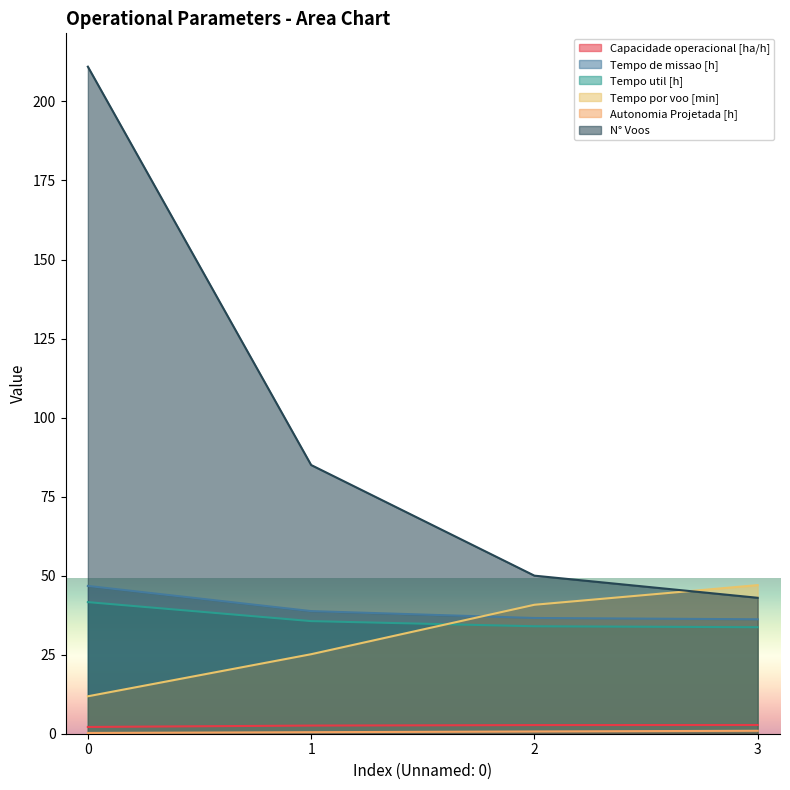

The value of Capacidade operacional [ha/h] at 1 is 2.6. True or false?

True